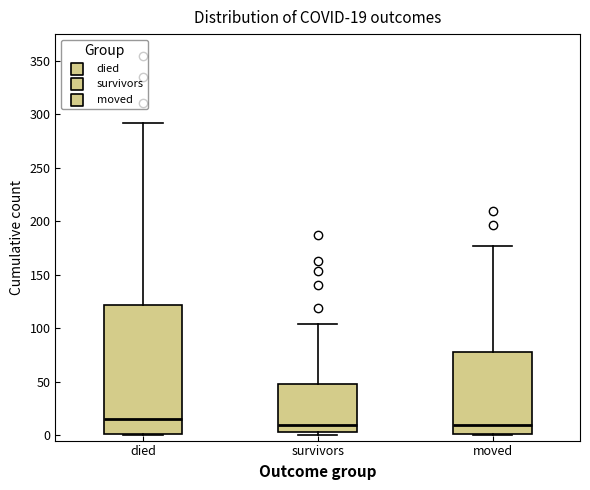

Which box has the highest median line?

died